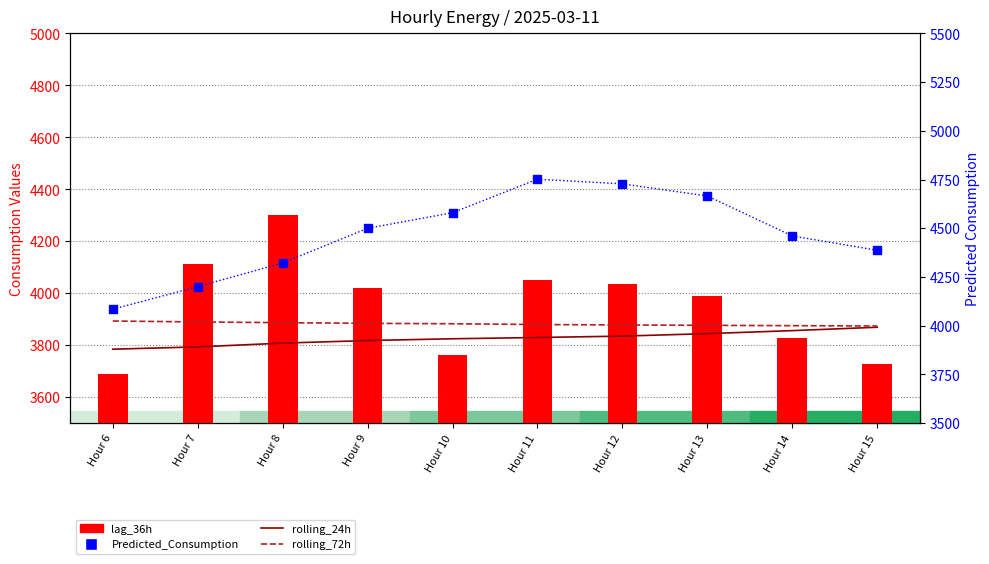

At which category is the sum across all series the highest?

Hour 11